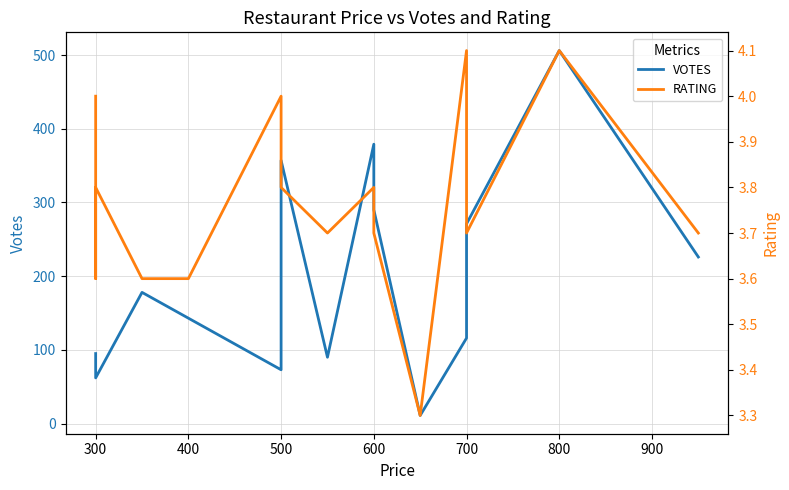

True or false: RATING and VOTES cross at least once.

False